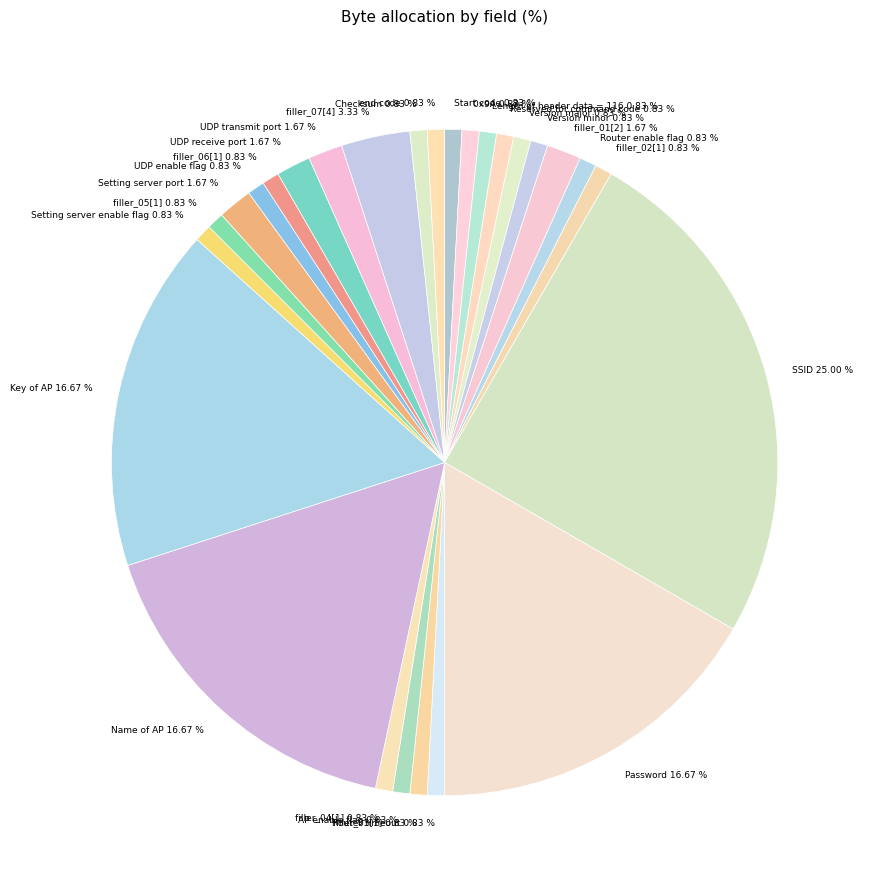

Is there a majority slice in this chart?

No